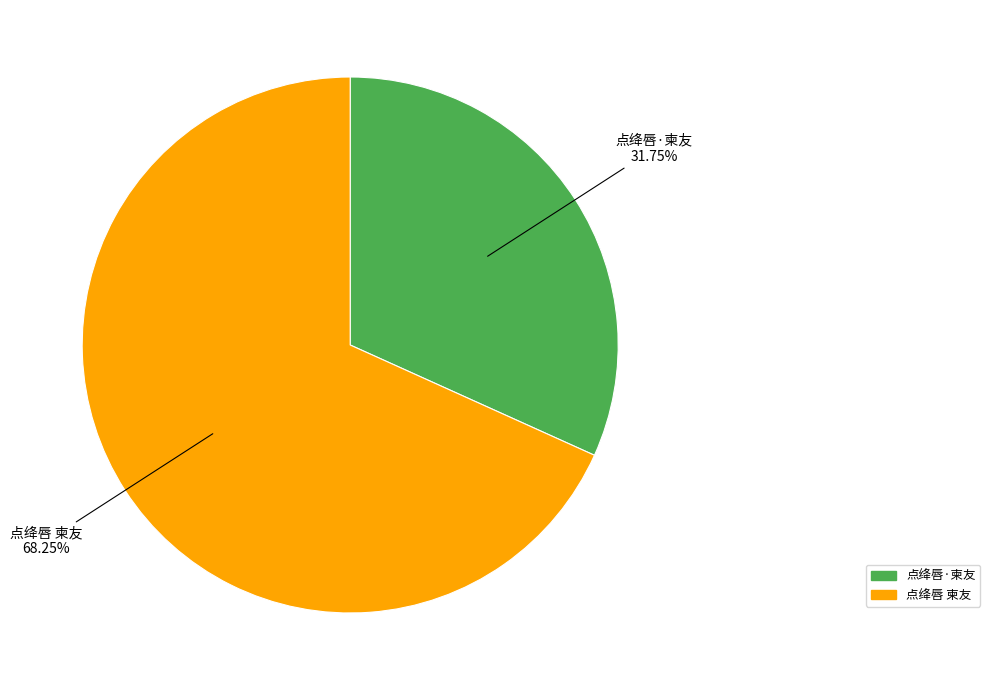

True or false: 点绛唇·柬友 accounts for 32% of the total.

True